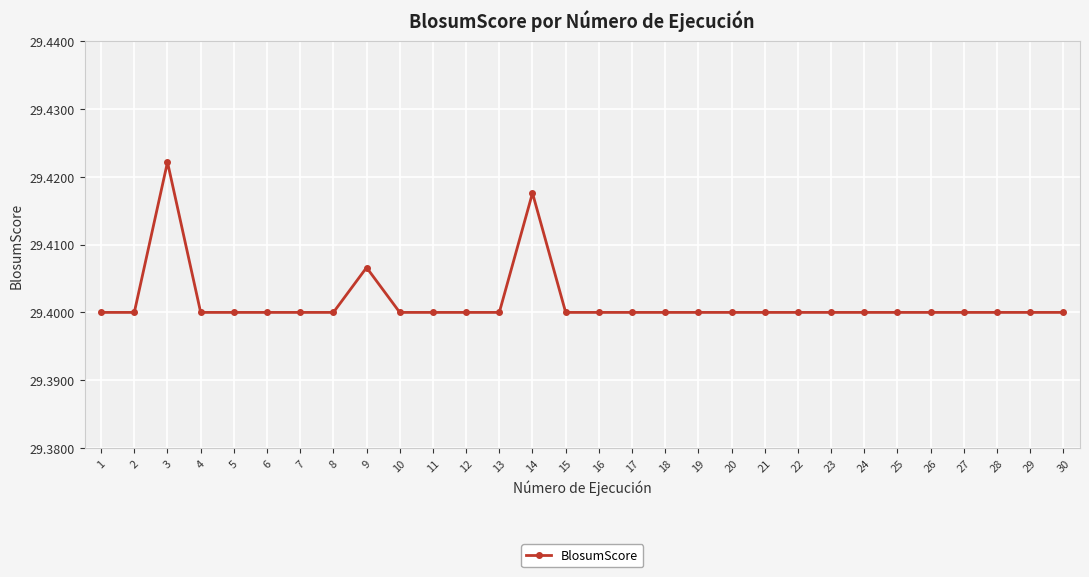

How many lines are shown in the chart?

1